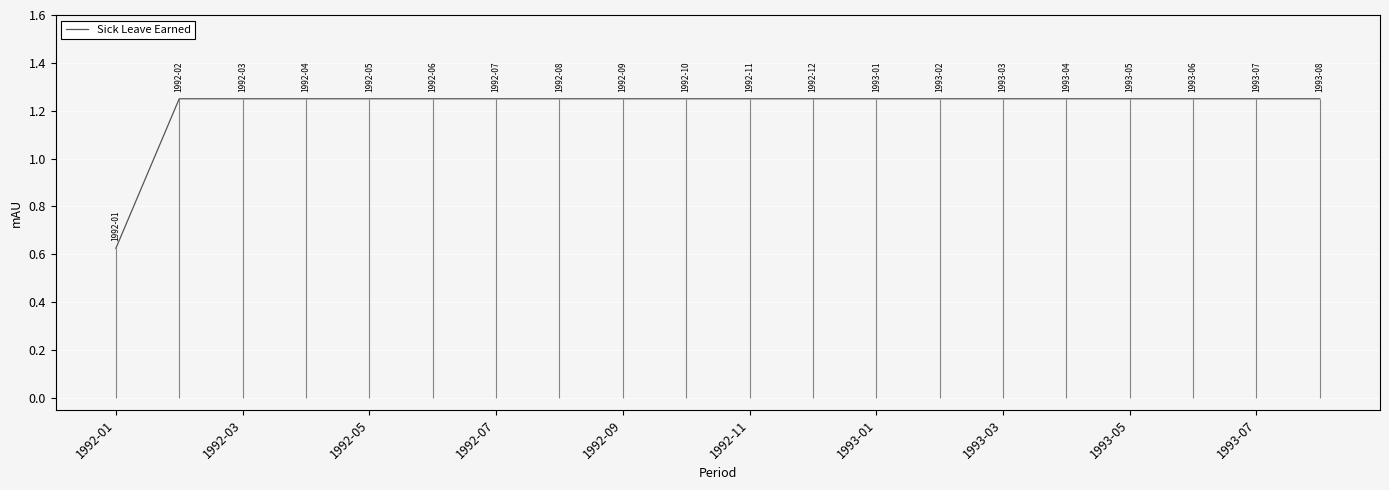

How many values are between 1 and 2?

19